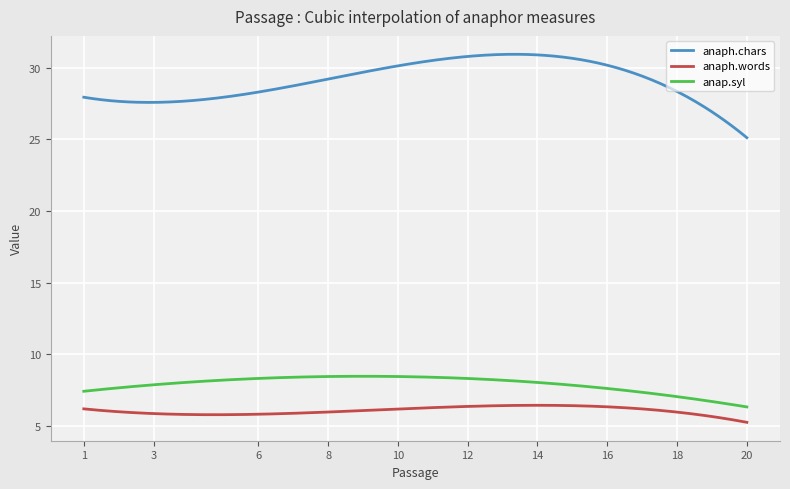

What is the greatest value displayed?

30.9